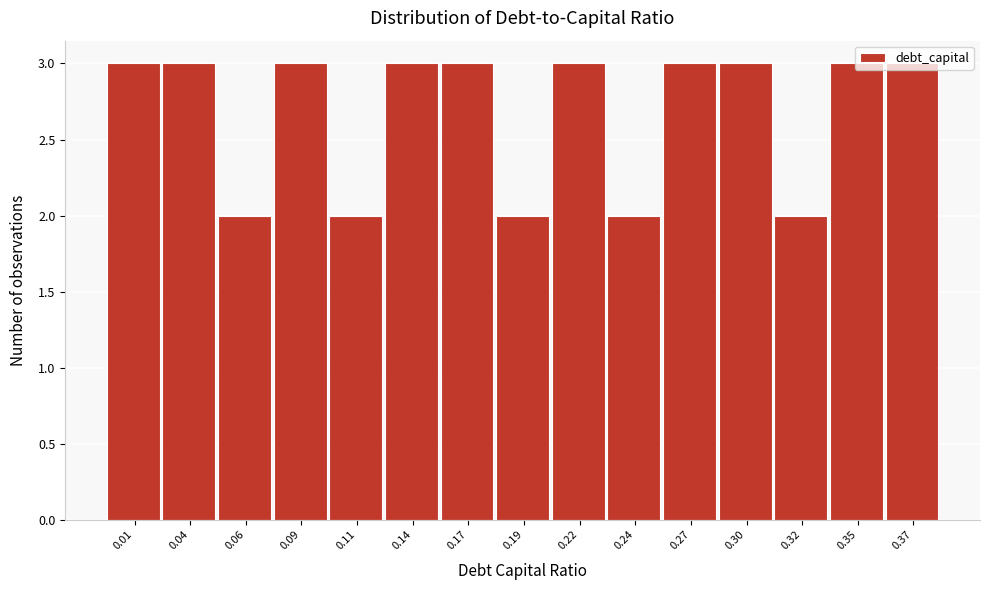

Is it true that the value at 0.14 is 1?

False